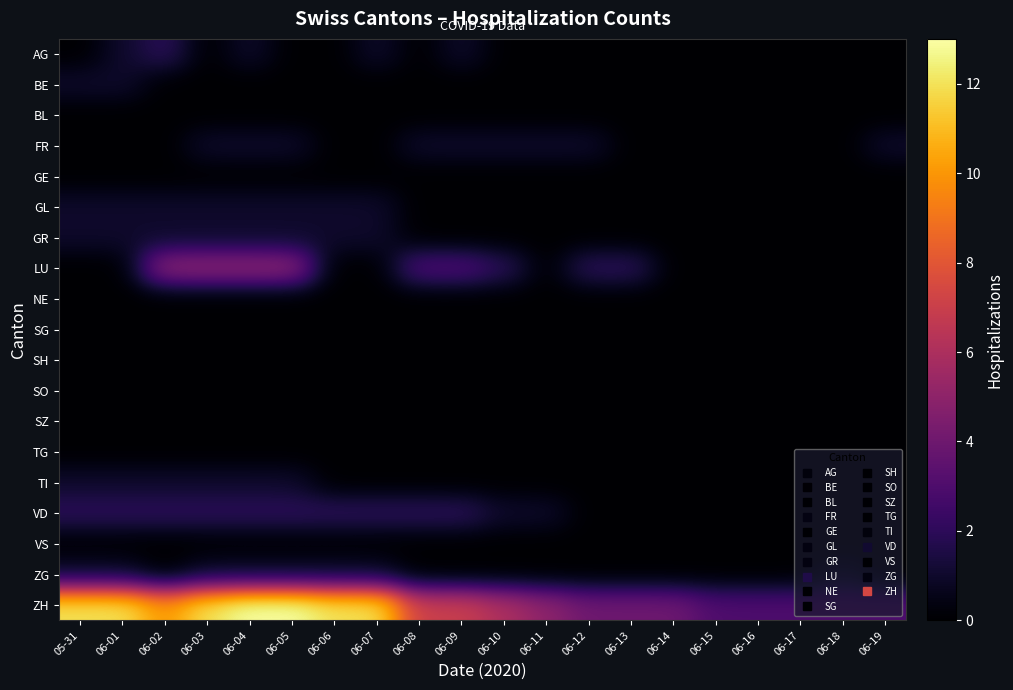

Reading left to right, transcribe all the data shown in this chart.

AG: 05-31=0	06-01=1	06-02=2	06-03=0	06-04=1	06-05=0	06-06=0	06-07=1	06-08=0	06-09=1	06-10=0	06-11=0	06-12=0	06-13=0	06-14=0	06-15=0	06-16=0	06-17=0	06-18=0	06-19=0
BE: 05-31=1	06-01=1	06-02=0	06-03=0	06-04=0	06-05=0	06-06=0	06-07=0	06-08=0	06-09=0	06-10=0	06-11=0	06-12=0	06-13=0	06-14=0	06-15=0	06-16=0	06-17=0	06-18=0	06-19=0
BL: 05-31=0	06-01=0	06-02=0	06-03=0	06-04=0	06-05=0	06-06=0	06-07=0	06-08=0	06-09=0	06-10=0	06-11=0	06-12=0	06-13=0	06-14=0	06-15=0	06-16=0	06-17=0	06-18=0	06-19=0
FR: 05-31=0	06-01=0	06-02=0	06-03=1	06-04=1	06-05=1	06-06=0	06-07=0	06-08=1	06-09=1	06-10=1	06-11=1	06-12=1	06-13=0	06-14=0	06-15=0	06-16=0	06-17=0	06-18=0	06-19=1
GE: 05-31=0	06-01=0	06-02=0	06-03=0	06-04=0	06-05=0	06-06=0	06-07=0	06-08=0	06-09=0	06-10=0	06-11=0	06-12=0	06-13=0	06-14=0	06-15=0	06-16=0	06-17=0	06-18=0	06-19=0
GL: 05-31=1	06-01=1	06-02=1	06-03=1	06-04=1	06-05=1	06-06=1	06-07=1	06-08=0	06-09=0	06-10=0	06-11=0	06-12=0	06-13=0	06-14=0	06-15=0	06-16=0	06-17=0	06-18=0	06-19=0
GR: 05-31=1	06-01=1	06-02=1	06-03=1	06-04=1	06-05=1	06-06=1	06-07=1	06-08=0	06-09=0	06-10=0	06-11=0	06-12=0	06-13=0	06-14=0	06-15=0	06-16=0	06-17=0	06-18=0	06-19=0
LU: 05-31=0	06-01=0	06-02=5	06-03=5	06-04=5	06-05=5	06-06=0	06-07=0	06-08=3	06-09=3	06-10=2	06-11=0	06-12=2	06-13=2	06-14=0	06-15=0	06-16=0	06-17=0	06-18=0	06-19=0
NE: 05-31=0	06-01=0	06-02=0	06-03=0	06-04=0	06-05=0	06-06=0	06-07=0	06-08=0	06-09=0	06-10=0	06-11=0	06-12=0	06-13=0	06-14=0	06-15=0	06-16=0	06-17=0	06-18=0	06-19=0
SG: 05-31=0	06-01=0	06-02=0	06-03=0	06-04=0	06-05=0	06-06=0	06-07=0	06-08=0	06-09=0	06-10=0	06-11=0	06-12=0	06-13=0	06-14=0	06-15=0	06-16=0	06-17=0	06-18=0	06-19=0
SH: 05-31=0	06-01=0	06-02=0	06-03=0	06-04=0	06-05=0	06-06=0	06-07=0	06-08=0	06-09=0	06-10=0	06-11=0	06-12=0	06-13=0	06-14=0	06-15=0	06-16=0	06-17=0	06-18=0	06-19=0
SO: 05-31=0	06-01=0	06-02=0	06-03=0	06-04=0	06-05=0	06-06=0	06-07=0	06-08=0	06-09=0	06-10=0	06-11=0	06-12=0	06-13=0	06-14=0	06-15=0	06-16=0	06-17=0	06-18=0	06-19=0
SZ: 05-31=0	06-01=0	06-02=0	06-03=0	06-04=0	06-05=0	06-06=0	06-07=0	06-08=0	06-09=0	06-10=0	06-11=0	06-12=0	06-13=0	06-14=0	06-15=0	06-16=0	06-17=0	06-18=0	06-19=0
TG: 05-31=0	06-01=0	06-02=0	06-03=0	06-04=0	06-05=0	06-06=0	06-07=0	06-08=0	06-09=0	06-10=0	06-11=0	06-12=0	06-13=0	06-14=0	06-15=0	06-16=0	06-17=0	06-18=0	06-19=0
TI: 05-31=1	06-01=1	06-02=1	06-03=1	06-04=1	06-05=1	06-06=0	06-07=0	06-08=0	06-09=0	06-10=0	06-11=0	06-12=0	06-13=0	06-14=0	06-15=0	06-16=0	06-17=0	06-18=0	06-19=0
VD: 05-31=2	06-01=2	06-02=2	06-03=2	06-04=2	06-05=2	06-06=2	06-07=2	06-08=2	06-09=2	06-10=1	06-11=1	06-12=0	06-13=0	06-14=0	06-15=0	06-16=0	06-17=0	06-18=0	06-19=0
VS: 05-31=0	06-01=0	06-02=0	06-03=0	06-04=0	06-05=0	06-06=0	06-07=0	06-08=0	06-09=0	06-10=0	06-11=0	06-12=0	06-13=0	06-14=0	06-15=0	06-16=0	06-17=0	06-18=0	06-19=0
ZG: 05-31=1	06-01=1	06-02=0	06-03=1	06-04=1	06-05=1	06-06=1	06-07=1	06-08=0	06-09=0	06-10=0	06-11=0	06-12=0	06-13=0	06-14=0	06-15=0	06-16=0	06-17=0	06-18=1	06-19=0
ZH: 05-31=12	06-01=12	06-02=10	06-03=12	06-04=13	06-05=13	06-06=12	06-07=12	06-08=7	06-09=7	06-10=6	06-11=5	06-12=4	06-13=4	06-14=4	06-15=3	06-16=3	06-17=3	06-18=3	06-19=3